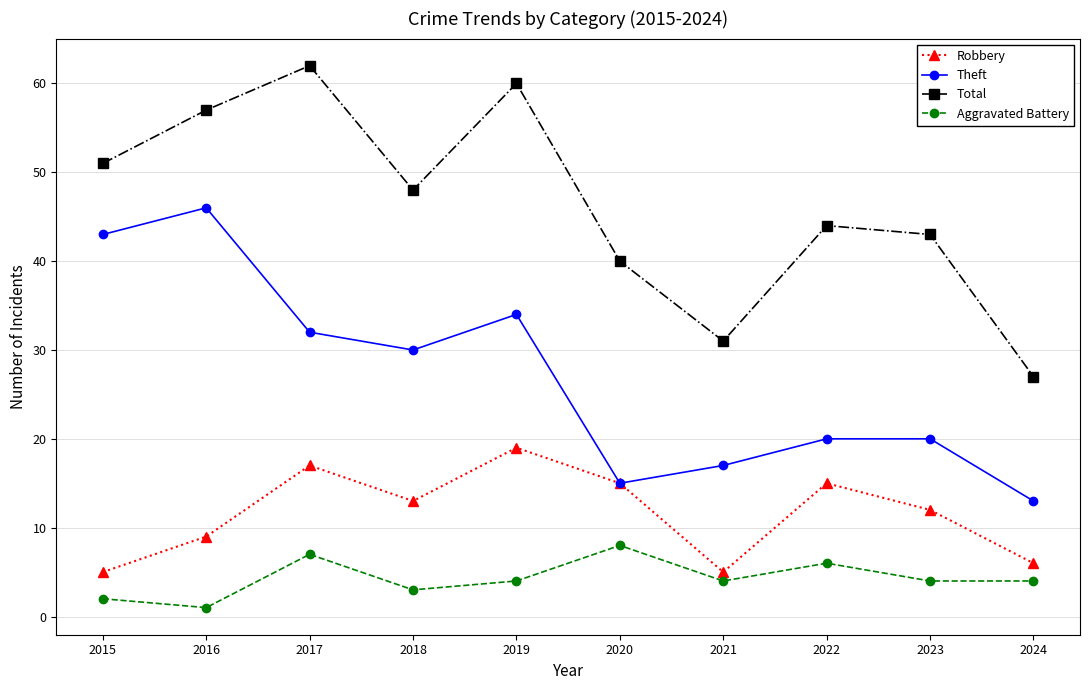

Which category has the highest value in the Total series?

2017